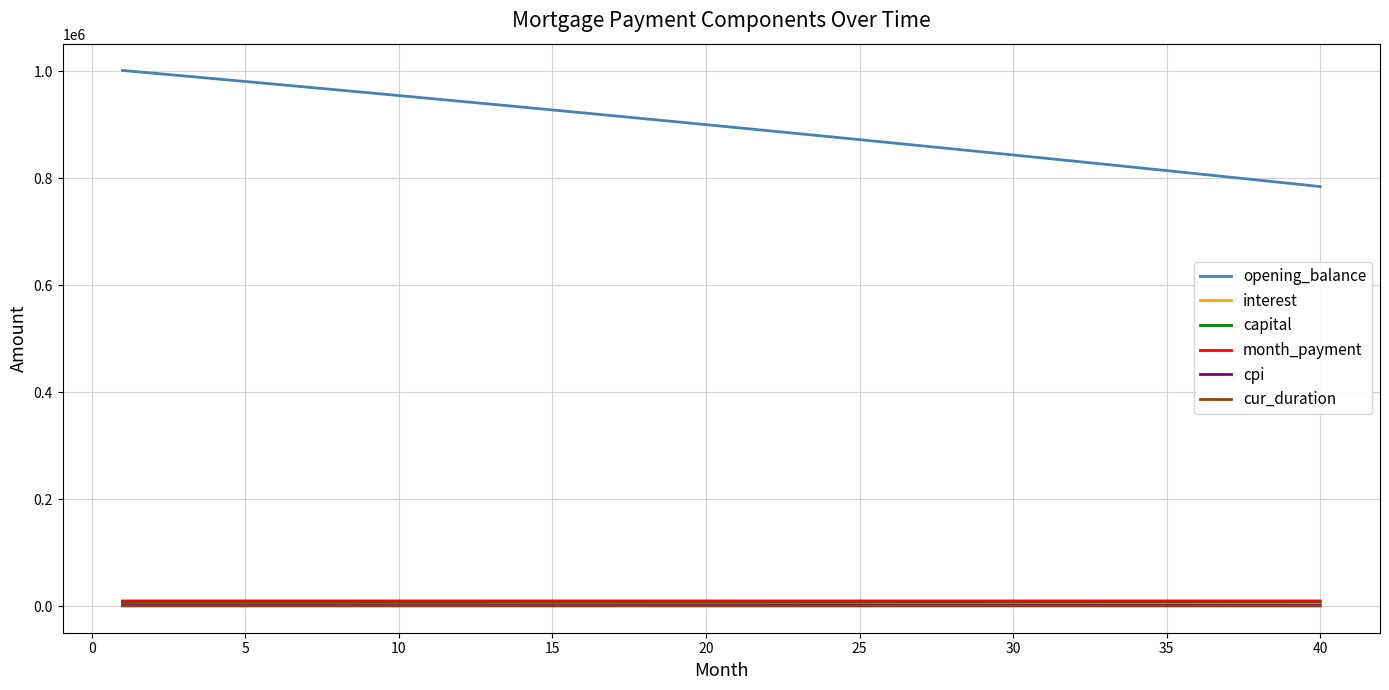

True or false: interest and opening_balance intersect in this chart.

False